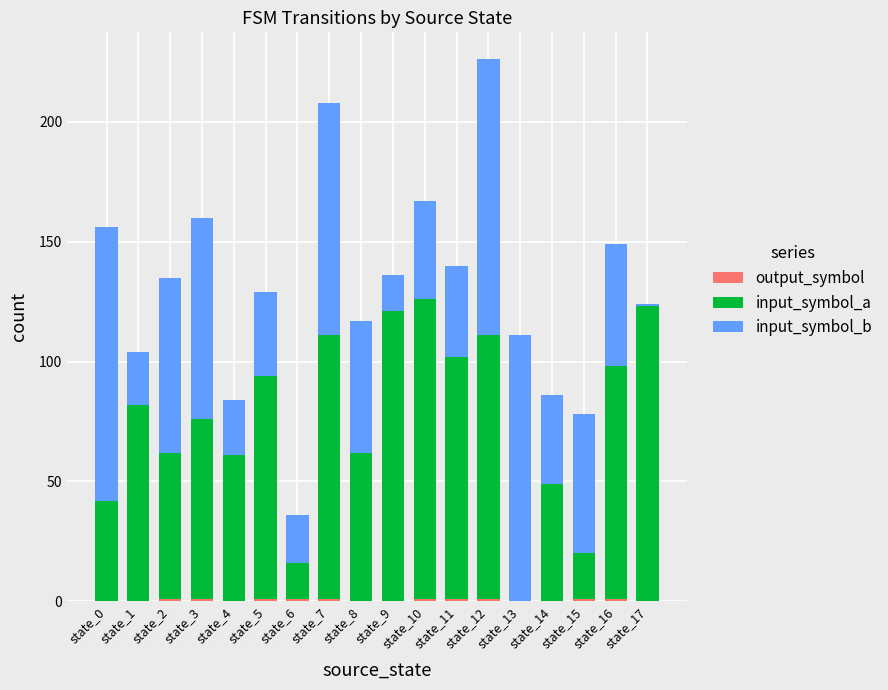

Are the bars grouped side by side (vs. stacked)?

No